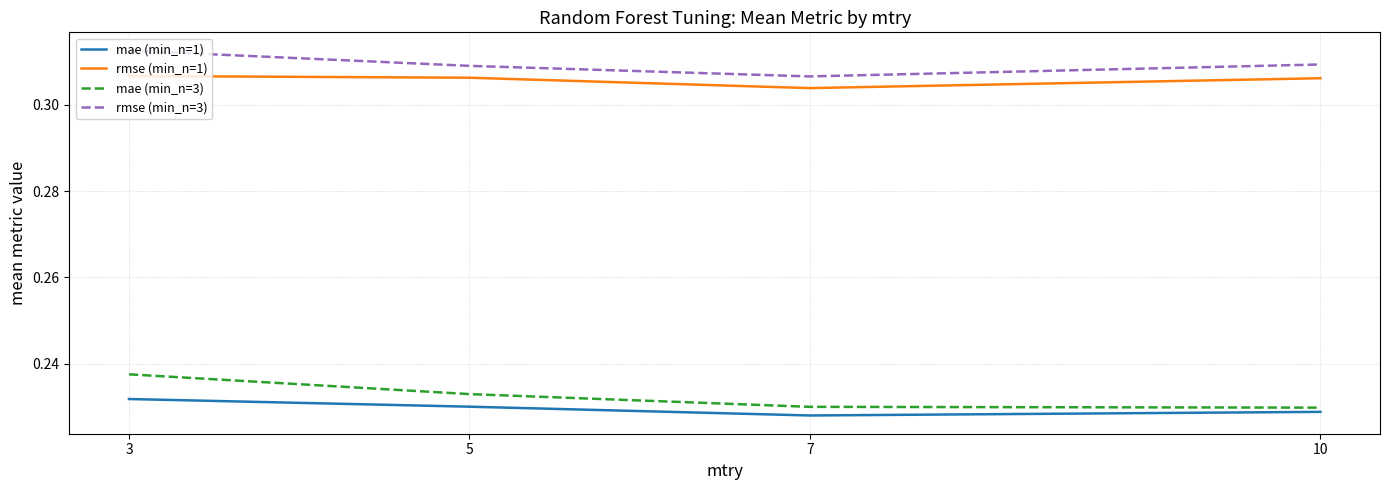

List the series in order of their peak value, highest first.

rmse (min_n=3), rmse (min_n=1), mae (min_n=3), mae (min_n=1)